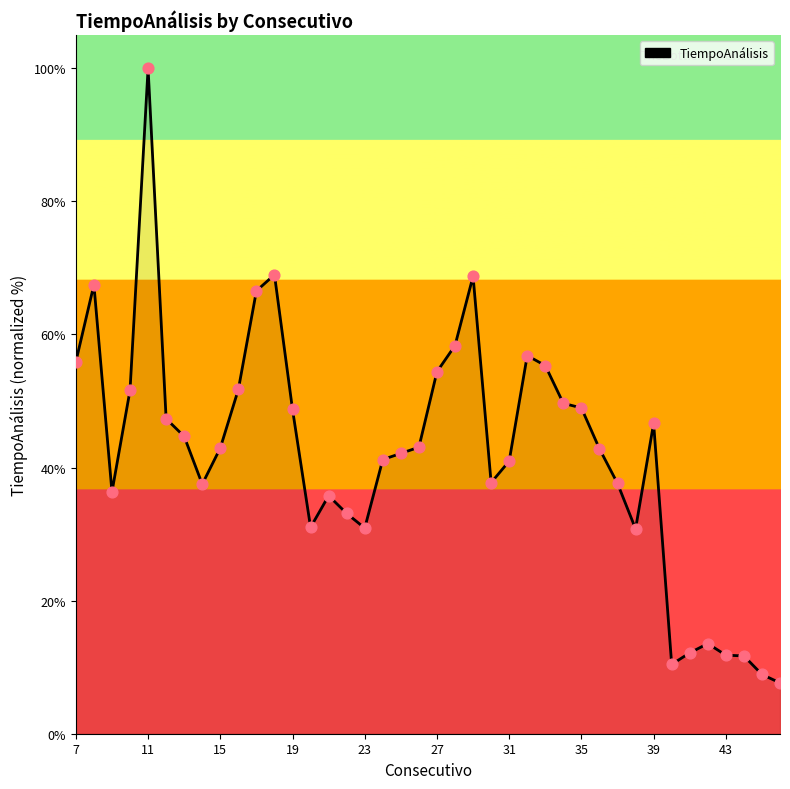

What is the smallest value displayed?

7.6